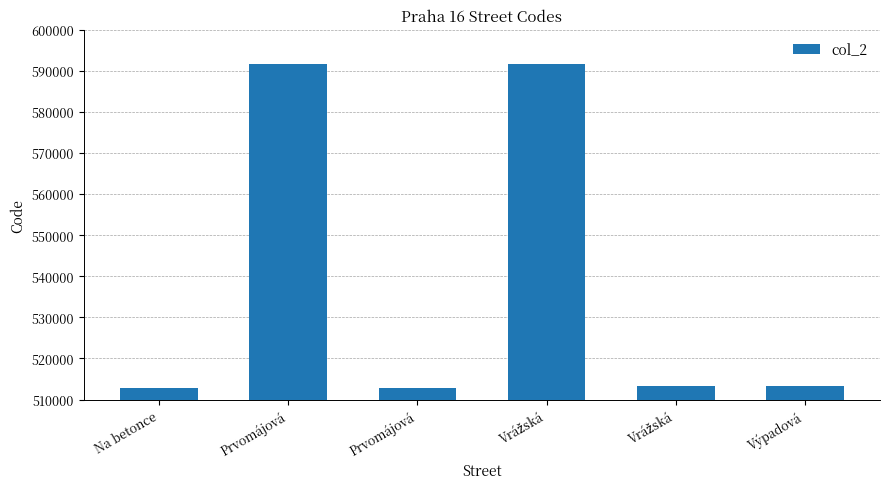

The chart shows a value of 199778 at Prvomájová. True or false?

False